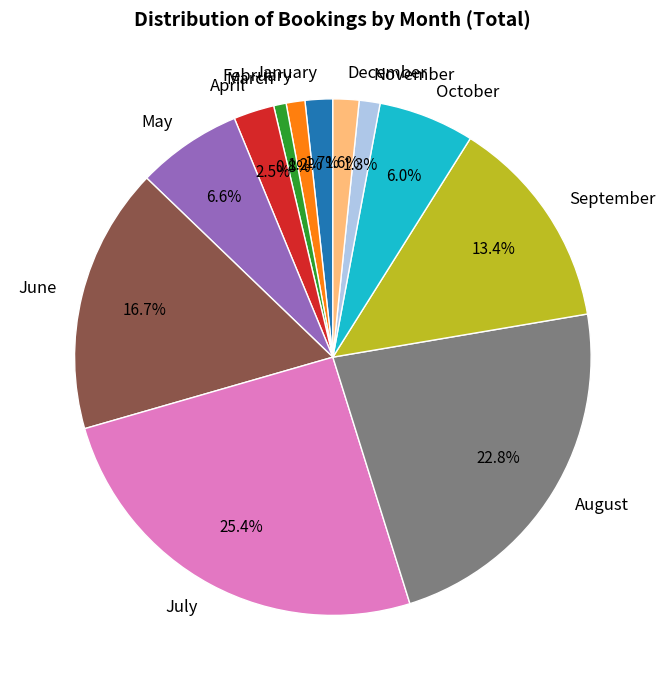

To the nearest percent, what is the difference between the December and August slice percentages?

21%